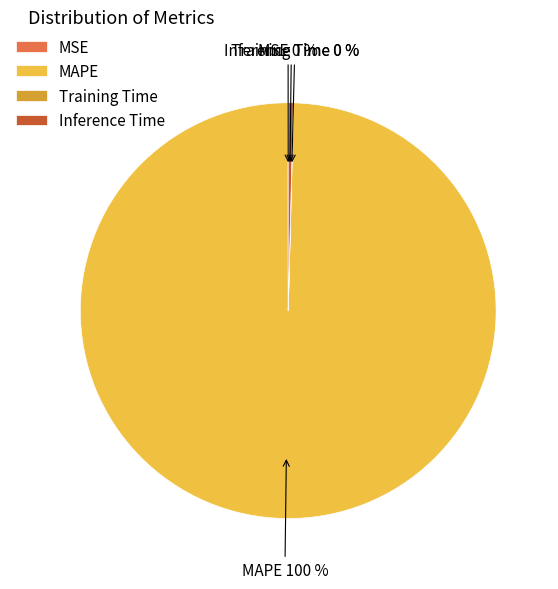

To the nearest percent, what is the difference between the largest and smallest slice percentages?

100%